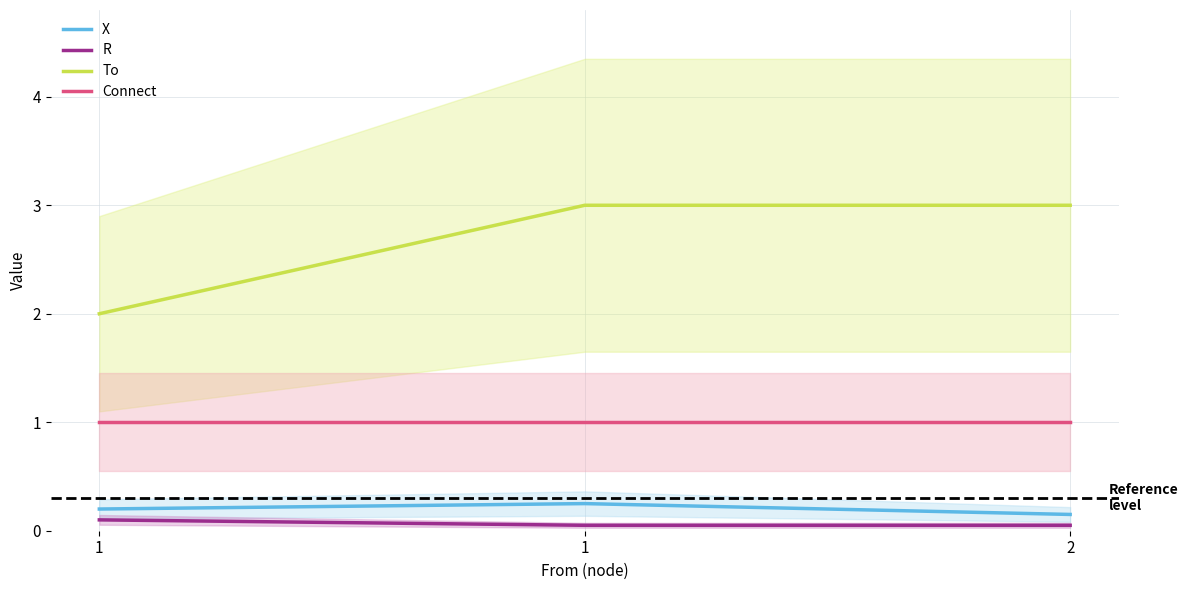

Where is R nearest to the value 0?

1